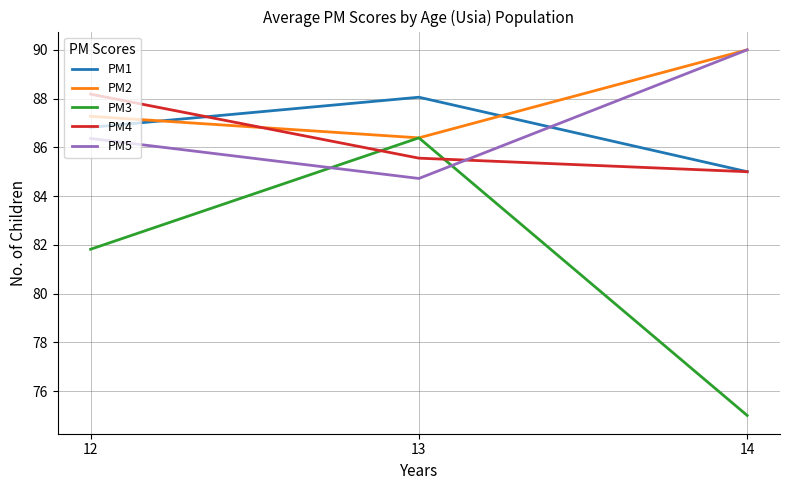

Which category has the lowest value in the PM4 series?

14